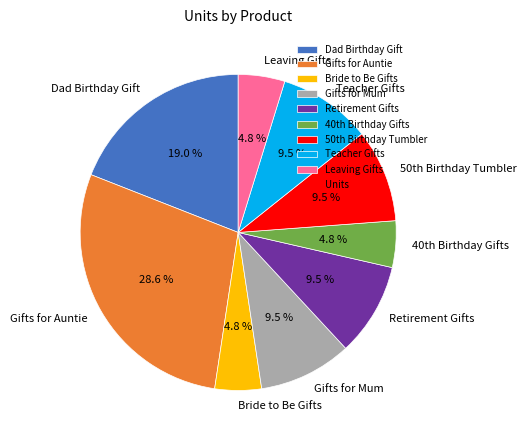

Is the sum of Gifts for Auntie and Bride to Be Gifts greater than half?

No